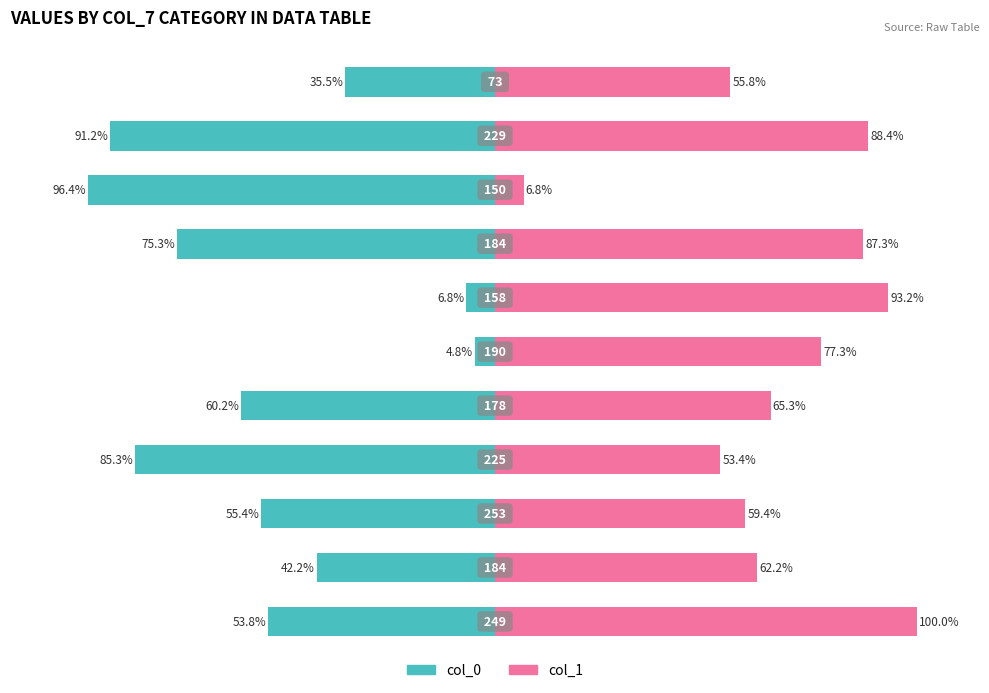

Count the number of data series in this chart.

2